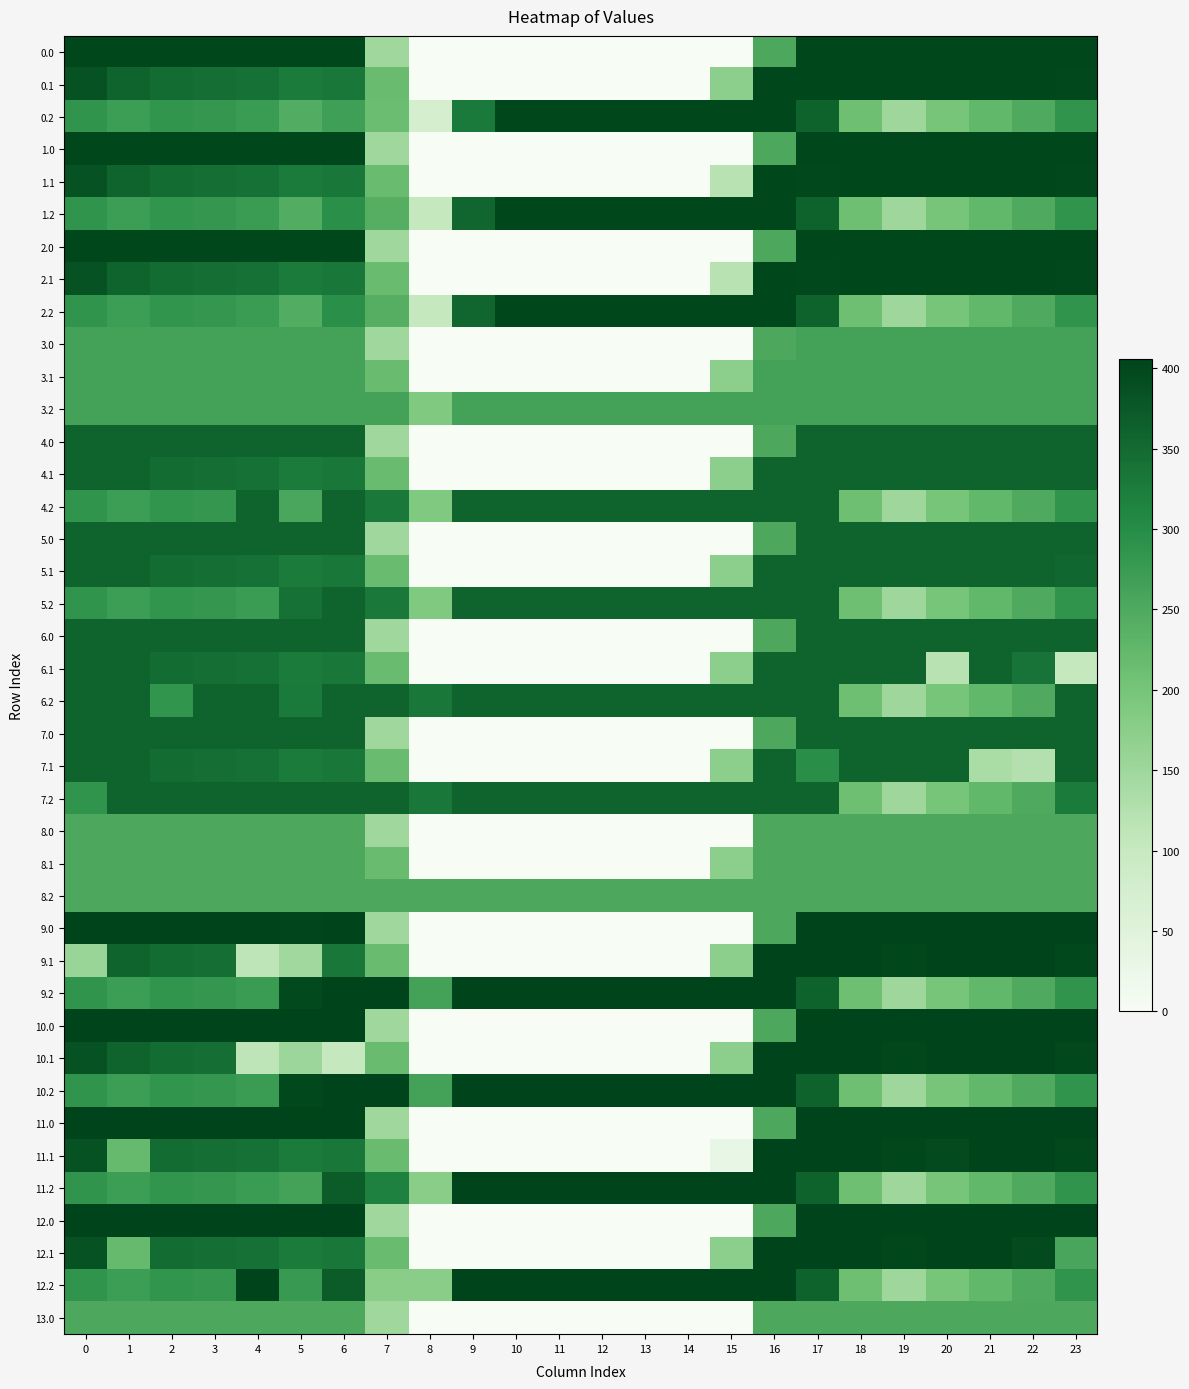

Reading left to right, what are all the values shown in this chart?

0.0: 0=400.0	1=400.0	2=400.0	3=400.0	4=400.0	5=400.0	6=400.0	7=150.1	8=0.0	9=0.0	10=0.0	11=0.0	12=0.0	13=0.0	14=0.0	15=0.0	16=250.9	17=400.0	18=400.0	19=400.0	20=400.0	21=400.0	22=400.0	23=400.0
0.1: 0=384.6	1=361.1	2=347.9	3=342.7	4=339.6	5=325.7	6=332.2	7=217.1	8=0.0	9=0.0	10=0.0	11=0.0	12=0.0	13=0.0	14=0.0	15=173.1	16=400.0	17=400.0	18=400.0	19=400.0	20=400.0	21=400.0	22=400.0	23=398.4
0.2: 0=287.1	1=272.7	2=285.5	3=281.0	4=274.4	5=245.0	6=267.8	7=214.1	8=74.3	9=327.5	10=400.0	11=400.0	12=400.0	13=400.0	14=400.0	15=400.0	16=400.0	17=362.4	18=210.0	19=151.0	20=199.2	21=226.4	22=247.4	23=287.5
1.0: 0=400.0	1=400.0	2=400.0	3=400.0	4=400.0	5=400.0	6=400.0	7=150.1	8=0.0	9=0.0	10=0.0	11=0.0	12=0.0	13=0.0	14=0.0	15=0.0	16=250.9	17=400.0	18=400.0	19=400.0	20=400.0	21=400.0	22=400.0	23=400.0
1.1: 0=384.6	1=361.1	2=347.9	3=342.7	4=339.6	5=325.7	6=332.2	7=217.1	8=0.0	9=0.0	10=0.0	11=0.0	12=0.0	13=0.0	14=0.0	15=119.4	16=400.0	17=399.6	18=400.0	19=400.0	20=400.0	21=400.0	22=400.0	23=399.4
1.2: 0=287.1	1=272.7	2=285.5	3=281.0	4=274.4	5=245.0	6=295.8	7=240.9	8=102.3	9=355.5	10=400.0	11=400.0	12=400.0	13=400.0	14=400.0	15=400.0	16=400.0	17=362.4	18=210.0	19=151.0	20=199.2	21=226.4	22=247.4	23=287.5
2.0: 0=400.0	1=400.0	2=400.0	3=400.0	4=400.0	5=400.0	6=400.0	7=150.1	8=0.0	9=0.0	10=0.0	11=0.0	12=0.0	13=0.0	14=0.0	15=0.0	16=250.9	17=400.0	18=400.0	19=400.0	20=400.0	21=400.0	22=400.0	23=400.0
2.1: 0=384.6	1=361.1	2=347.9	3=342.7	4=339.6	5=325.7	6=332.2	7=217.1	8=0.0	9=0.0	10=0.0	11=0.0	12=0.0	13=0.0	14=0.0	15=119.4	16=400.0	17=399.6	18=400.0	19=400.0	20=400.0	21=400.0	22=400.0	23=399.4
2.2: 0=287.1	1=272.7	2=285.5	3=281.0	4=274.4	5=245.0	6=295.8	7=240.9	8=102.3	9=355.5	10=400.0	11=400.0	12=400.0	13=400.0	14=400.0	15=400.0	16=400.0	17=362.4	18=210.0	19=151.0	20=199.2	21=226.4	22=247.4	23=287.5
3.0: 0=264.0	1=264.0	2=264.0	3=264.0	4=264.0	5=264.0	6=264.0	7=150.1	8=0.0	9=0.0	10=0.0	11=0.0	12=0.0	13=0.0	14=0.0	15=0.0	16=250.9	17=264.0	18=264.0	19=264.0	20=264.0	21=264.0	22=264.0	23=264.0
3.1: 0=264.0	1=264.0	2=264.0	3=264.0	4=264.0	5=264.0	6=264.0	7=217.1	8=0.0	9=0.0	10=0.0	11=0.0	12=0.0	13=0.0	14=0.0	15=173.1	16=264.0	17=264.0	18=264.0	19=264.0	20=264.0	21=264.0	22=264.0	23=264.0
3.2: 0=264.0	1=264.0	2=264.0	3=264.0	4=264.0	5=264.0	6=264.0	7=264.0	8=188.3	9=264.0	10=264.0	11=264.0	12=264.0	13=264.0	14=264.0	15=264.0	16=264.0	17=264.0	18=264.0	19=264.0	20=264.0	21=264.0	22=264.0	23=264.0
4.0: 0=360.0	1=360.0	2=360.0	3=360.0	4=360.0	5=360.0	6=360.0	7=150.1	8=0.0	9=0.0	10=0.0	11=0.0	12=0.0	13=0.0	14=0.0	15=0.0	16=250.9	17=360.0	18=360.0	19=360.0	20=360.0	21=360.0	22=360.0	23=360.0
4.1: 0=360.0	1=360.0	2=347.9	3=342.7	4=339.6	5=325.7	6=332.2	7=217.1	8=0.0	9=0.0	10=0.0	11=0.0	12=0.0	13=0.0	14=0.0	15=173.1	16=360.0	17=360.0	18=360.0	19=360.0	20=360.0	21=360.0	22=360.0	23=360.0
4.2: 0=287.1	1=272.7	2=285.5	3=281.0	4=360.0	5=256.5	6=360.0	7=329.6	8=188.3	9=360.0	10=360.0	11=360.0	12=360.0	13=360.0	14=360.0	15=360.0	16=360.0	17=360.0	18=210.0	19=151.0	20=199.2	21=226.4	22=247.4	23=287.5
5.0: 0=361.0	1=361.0	2=361.0	3=361.0	4=361.0	5=361.0	6=361.0	7=150.1	8=0.0	9=0.0	10=0.0	11=0.0	12=0.0	13=0.0	14=0.0	15=0.0	16=250.9	17=361.0	18=361.0	19=361.0	20=361.0	21=361.0	22=361.0	23=361.0
5.1: 0=361.0	1=361.0	2=347.9	3=342.7	4=339.6	5=325.7	6=332.2	7=217.1	8=0.0	9=0.0	10=0.0	11=0.0	12=0.0	13=0.0	14=0.0	15=173.1	16=361.0	17=361.0	18=361.0	19=361.0	20=361.0	21=361.0	22=361.0	23=355.2
5.2: 0=287.1	1=272.7	2=285.5	3=281.0	4=274.4	5=340.2	6=361.0	7=329.6	8=188.3	9=361.0	10=361.0	11=361.0	12=361.0	13=361.0	14=361.0	15=361.0	16=361.0	17=361.0	18=210.0	19=151.0	20=199.2	21=226.4	22=247.4	23=287.5
6.0: 0=361.0	1=361.0	2=361.0	3=361.0	4=361.0	5=361.0	6=361.0	7=150.1	8=0.0	9=0.0	10=0.0	11=0.0	12=0.0	13=0.0	14=0.0	15=0.0	16=250.9	17=361.0	18=361.0	19=361.0	20=361.0	21=361.0	22=361.0	23=361.0
6.1: 0=361.0	1=361.0	2=347.9	3=342.7	4=339.6	5=325.7	6=332.2	7=217.1	8=0.0	9=0.0	10=0.0	11=0.0	12=0.0	13=0.0	14=0.0	15=173.1	16=361.0	17=361.0	18=361.0	19=361.0	20=119.5	21=361.0	22=336.4	23=104.4
6.2: 0=361.0	1=361.0	2=285.5	3=361.0	4=361.0	5=326.7	6=361.0	7=361.0	8=330.3	9=361.0	10=361.0	11=361.0	12=361.0	13=361.0	14=361.0	15=361.0	16=361.0	17=361.0	18=210.0	19=151.0	20=199.2	21=226.4	22=247.4	23=361.0
7.0: 0=361.0	1=361.0	2=361.0	3=361.0	4=361.0	5=361.0	6=361.0	7=150.1	8=0.0	9=0.0	10=0.0	11=0.0	12=0.0	13=0.0	14=0.0	15=0.0	16=250.9	17=361.0	18=361.0	19=361.0	20=361.0	21=361.0	22=361.0	23=361.0
7.1: 0=361.0	1=361.0	2=347.9	3=342.7	4=339.6	5=325.7	6=332.2	7=217.1	8=0.0	9=0.0	10=0.0	11=0.0	12=0.0	13=0.0	14=0.0	15=173.1	16=361.0	17=298.1	18=361.0	19=361.0	20=361.0	21=137.4	22=124.9	23=361.0
7.2: 0=287.1	1=361.0	2=361.0	3=361.0	4=361.0	5=361.0	6=361.0	7=361.0	8=330.3	9=361.0	10=361.0	11=361.0	12=361.0	13=361.0	14=361.0	15=361.0	16=361.0	17=361.0	18=210.0	19=151.0	20=199.2	21=226.4	22=247.4	23=325.1
8.0: 0=251.0	1=251.0	2=251.0	3=251.0	4=251.0	5=251.0	6=251.0	7=150.1	8=0.0	9=0.0	10=0.0	11=0.0	12=0.0	13=0.0	14=0.0	15=0.0	16=250.9	17=251.0	18=251.0	19=251.0	20=251.0	21=251.0	22=251.0	23=251.0
8.1: 0=251.0	1=251.0	2=251.0	3=251.0	4=251.0	5=251.0	6=251.0	7=217.1	8=0.0	9=0.0	10=0.0	11=0.0	12=0.0	13=0.0	14=0.0	15=173.1	16=251.0	17=251.0	18=251.0	19=251.0	20=251.0	21=251.0	22=251.0	23=251.0
8.2: 0=251.0	1=251.0	2=251.0	3=251.0	4=251.0	5=251.0	6=251.0	7=251.0	8=251.0	9=251.0	10=251.0	11=251.0	12=251.0	13=251.0	14=251.0	15=251.0	16=251.0	17=251.0	18=251.0	19=251.0	20=251.0	21=251.0	22=251.0	23=251.0
9.0: 0=406.0	1=406.0	2=406.0	3=405.3	4=406.0	5=403.8	6=406.0	7=150.1	8=0.0	9=0.0	10=0.0	11=0.0	12=0.0	13=0.0	14=0.0	15=0.0	16=250.9	17=406.0	18=406.0	19=406.0	20=406.0	21=406.0	22=406.0	23=406.0
9.1: 0=156.6	1=361.1	2=347.9	3=342.7	4=111.6	5=147.5	6=332.2	7=217.1	8=0.0	9=0.0	10=0.0	11=0.0	12=0.0	13=0.0	14=0.0	15=173.1	16=406.0	17=406.0	18=405.4	19=400.2	20=406.0	21=406.0	22=406.0	23=399.4
9.2: 0=287.1	1=272.7	2=285.5	3=281.0	4=274.4	5=397.1	6=406.0	7=404.6	8=263.3	9=406.0	10=406.0	11=406.0	12=406.0	13=406.0	14=406.0	15=406.0	16=406.0	17=362.4	18=210.0	19=151.0	20=199.2	21=226.4	22=247.4	23=287.5
10.0: 0=405.0	1=405.0	2=405.0	3=405.0	4=405.0	5=405.0	6=405.0	7=150.1	8=0.0	9=0.0	10=0.0	11=0.0	12=0.0	13=0.0	14=0.0	15=0.0	16=250.9	17=405.0	18=405.0	19=405.0	20=405.0	21=405.0	22=405.0	23=405.0
10.1: 0=384.6	1=361.1	2=347.9	3=342.7	4=111.6	5=152.9	6=104.2	7=217.1	8=0.0	9=0.0	10=0.0	11=0.0	12=0.0	13=0.0	14=0.0	15=173.1	16=405.0	17=405.0	18=405.0	19=400.2	20=405.0	21=405.0	22=405.0	23=399.4
10.2: 0=287.1	1=272.7	2=285.5	3=281.0	4=274.4	5=399.1	6=405.0	7=404.6	8=263.3	9=405.0	10=405.0	11=405.0	12=405.0	13=405.0	14=405.0	15=405.0	16=405.0	17=362.4	18=210.0	19=151.0	20=199.2	21=226.4	22=247.4	23=287.5
11.0: 0=405.0	1=405.0	2=405.0	3=405.0	4=405.0	5=405.0	6=405.0	7=150.1	8=0.0	9=0.0	10=0.0	11=0.0	12=0.0	13=0.0	14=0.0	15=0.0	16=250.9	17=405.0	18=405.0	19=405.0	20=405.0	21=405.0	22=405.0	23=405.0
11.1: 0=384.6	1=219.1	2=347.9	3=342.7	4=339.6	5=325.7	6=332.2	7=217.1	8=0.0	9=0.0	10=0.0	11=0.0	12=0.0	13=0.0	14=0.0	15=31.1	16=405.0	17=405.0	18=405.0	19=400.2	20=393.6	21=405.0	22=405.0	23=399.4
11.2: 0=287.1	1=272.7	2=285.5	3=281.0	4=274.4	5=264.8	6=370.8	7=318.6	8=177.3	9=405.0	10=405.0	11=405.0	12=405.0	13=405.0	14=405.0	15=405.0	16=405.0	17=362.4	18=210.0	19=151.0	20=199.2	21=226.4	22=247.4	23=287.5
12.0: 0=405.0	1=405.0	2=405.0	3=405.0	4=405.0	5=405.0	6=405.0	7=150.1	8=0.0	9=0.0	10=0.0	11=0.0	12=0.0	13=0.0	14=0.0	15=0.0	16=250.9	17=405.0	18=405.0	19=405.0	20=405.0	21=405.0	22=405.0	23=405.0
12.1: 0=384.6	1=219.1	2=347.9	3=342.7	4=339.6	5=325.7	6=332.2	7=217.1	8=0.0	9=0.0	10=0.0	11=0.0	12=0.0	13=0.0	14=0.0	15=173.1	16=405.0	17=405.0	18=405.0	19=400.2	20=405.0	21=405.0	22=393.6	23=257.4
12.2: 0=287.1	1=272.7	2=285.5	3=281.0	4=405.0	5=276.2	6=370.8	7=176.6	8=177.3	9=405.0	10=405.0	11=405.0	12=405.0	13=405.0	14=405.0	15=405.0	16=405.0	17=362.4	18=210.0	19=151.0	20=199.2	21=226.4	22=247.4	23=287.5
13.0: 0=251.0	1=251.0	2=251.0	3=251.0	4=251.0	5=251.0	6=251.0	7=150.1	8=0.0	9=0.0	10=0.0	11=0.0	12=0.0	13=0.0	14=0.0	15=0.0	16=250.9	17=251.0	18=251.0	19=251.0	20=251.0	21=251.0	22=251.0	23=251.0